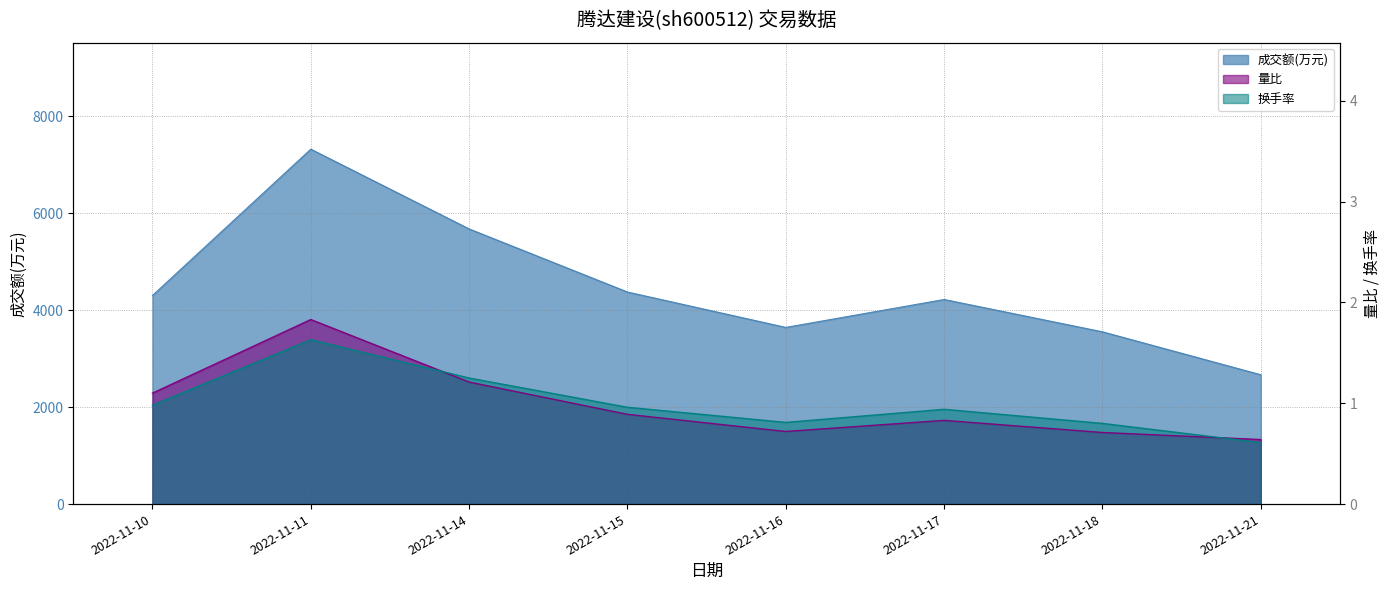

Reading left to right, what are all the values shown in this chart?

成交额(万元): 2022-11-10=4305.0	2022-11-11=7324.0	2022-11-14=5678.0	2022-11-15=4376.0	2022-11-16=3646.0	2022-11-17=4222.0	2022-11-18=3555.0	2022-11-21=2669.0
量比: 2022-11-10=1.1	2022-11-11=1.8	2022-11-14=1.2	2022-11-15=0.9	2022-11-16=0.7	2022-11-17=0.8	2022-11-18=0.7	2022-11-21=0.6
换手率: 2022-11-10=1.0	2022-11-11=1.6	2022-11-14=1.2	2022-11-15=1.0	2022-11-16=0.8	2022-11-17=0.9	2022-11-18=0.8	2022-11-21=0.6